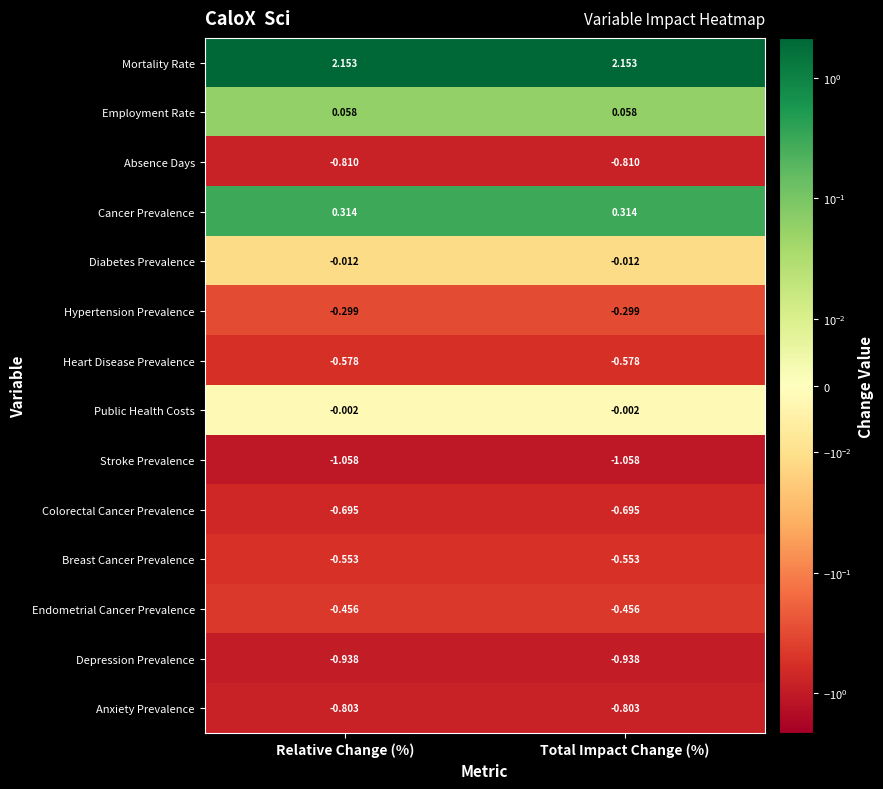

Which series has the largest total across all categories?

Mortality Rate